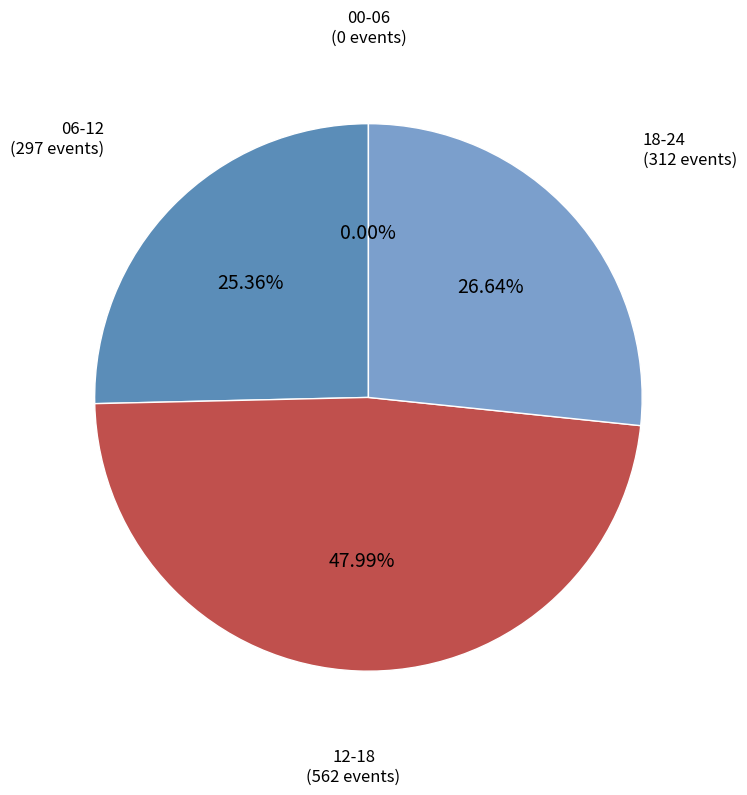

Which slice is the smallest?

00-06